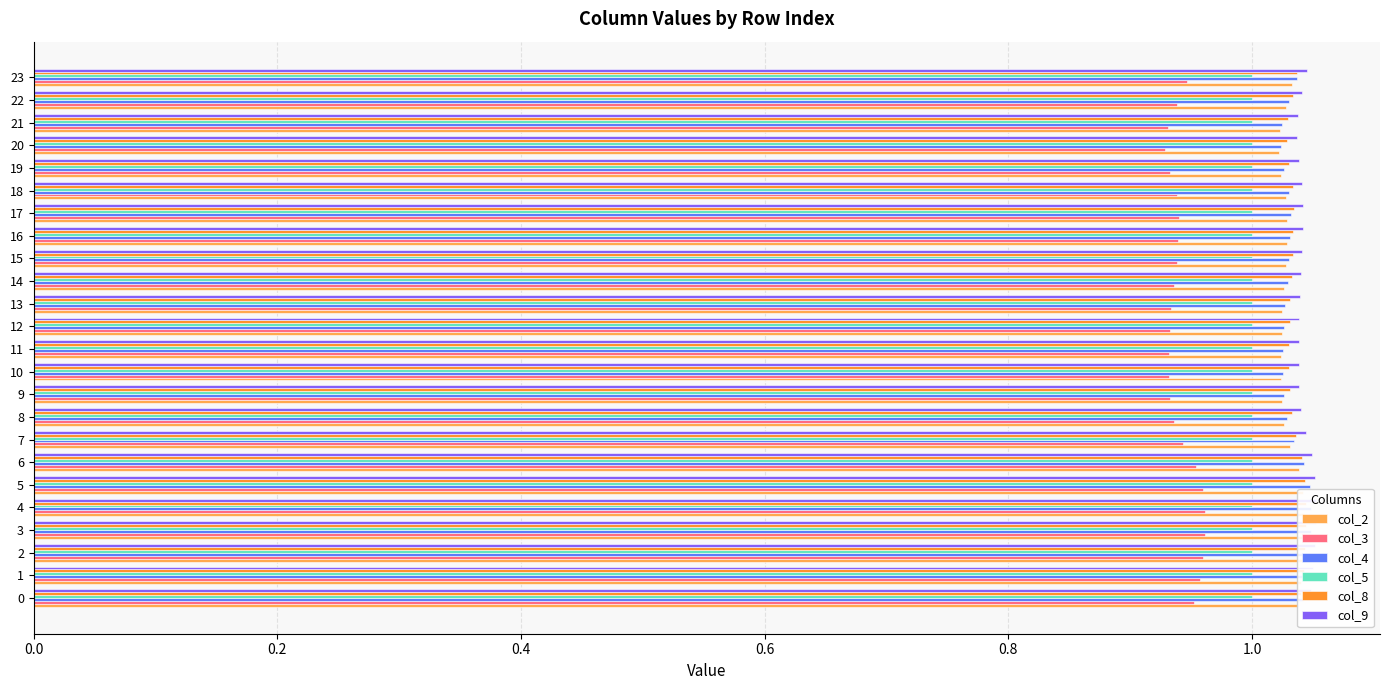

Which series has the widest spread of values?

col_3